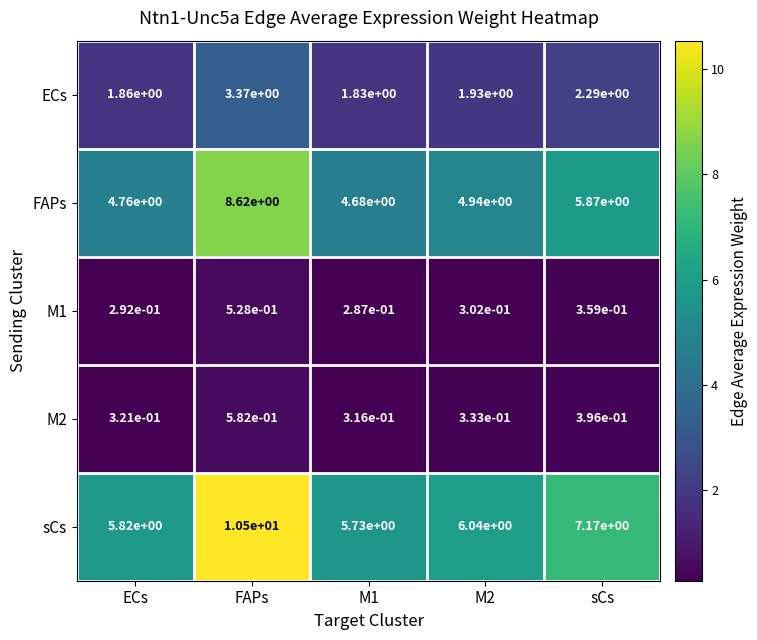

At which category is the sum across all series the highest?

FAPs